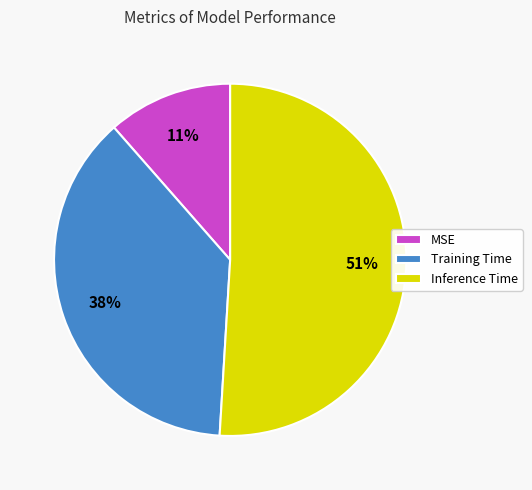

What percentage is the Training Time slice, to the nearest percent?

38%